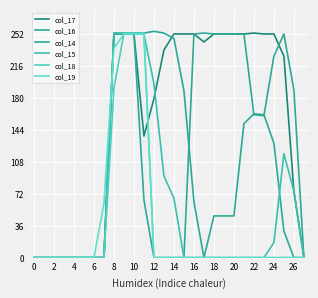

Does the chart display data point markers on the line(s)?

No